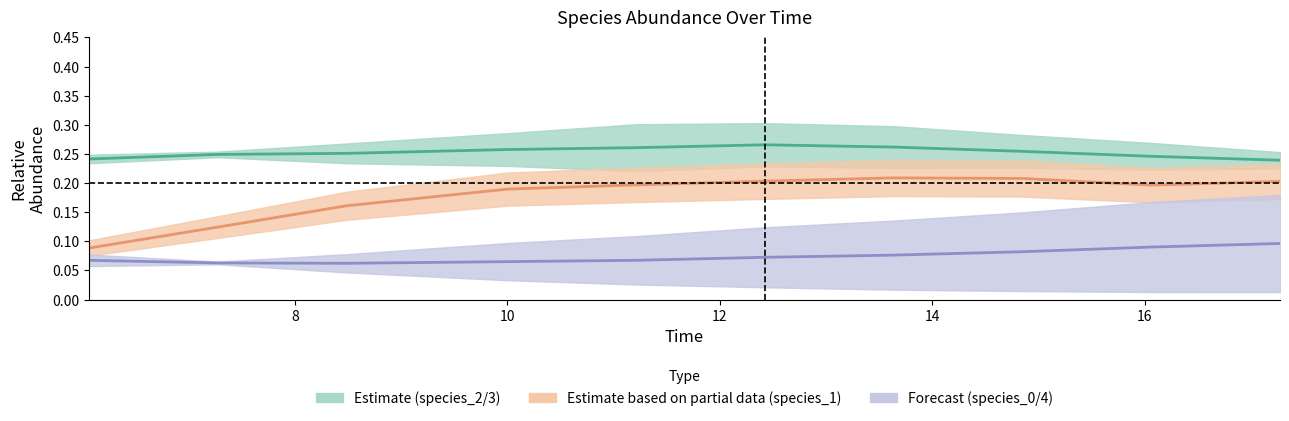

Does the chart display data point markers on the line(s)?

No